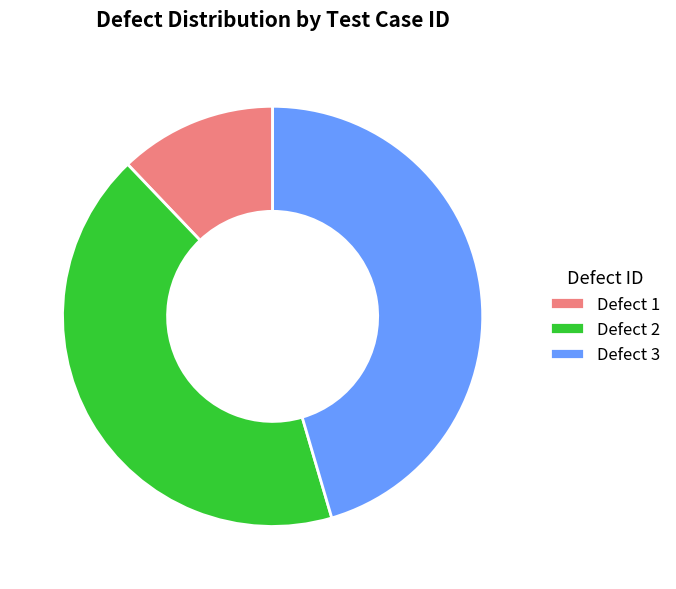

Combined, do Defect 3 and Defect 2 account for over 50%?

Yes